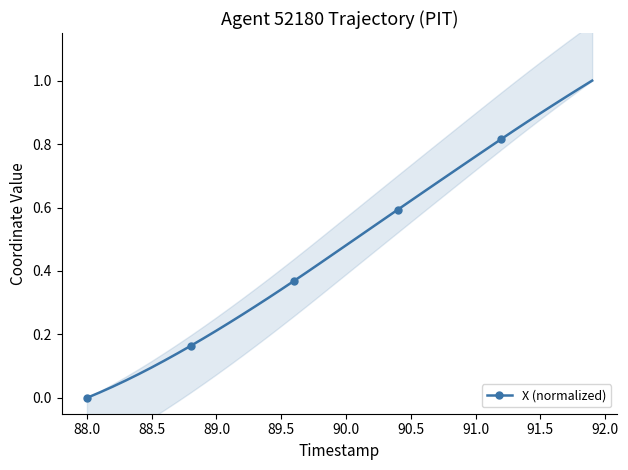

How many values in the X (normalized) series exceed 0?

39